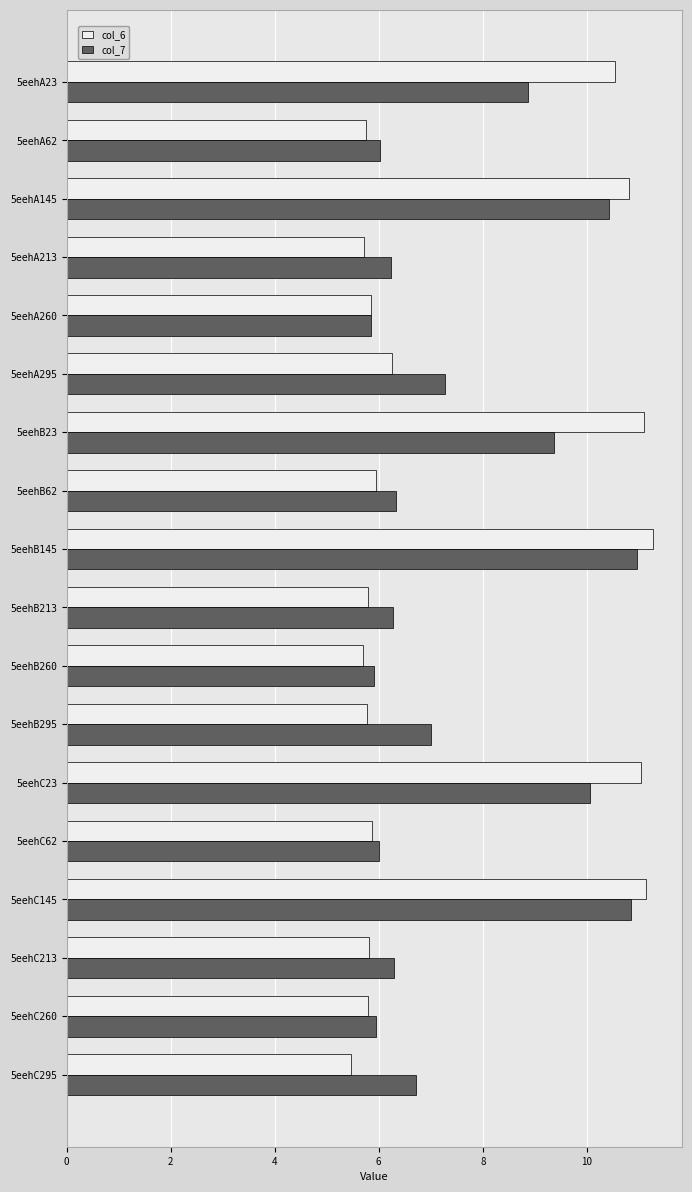

What is the spread (max minus min) of values at 5eehC23?

1.0